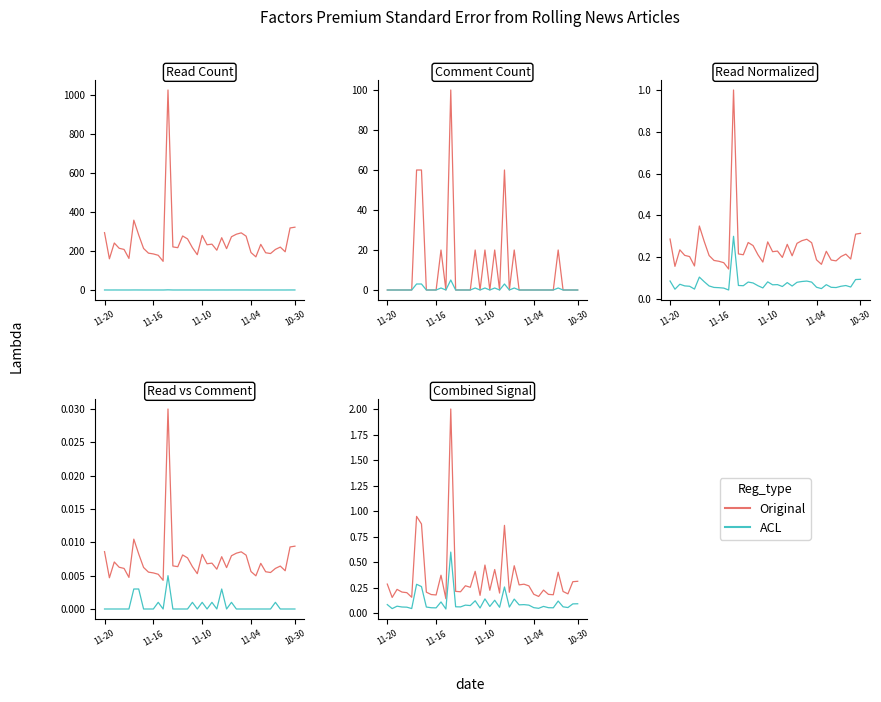

True or false: ACL and Original intersect in this chart.

False